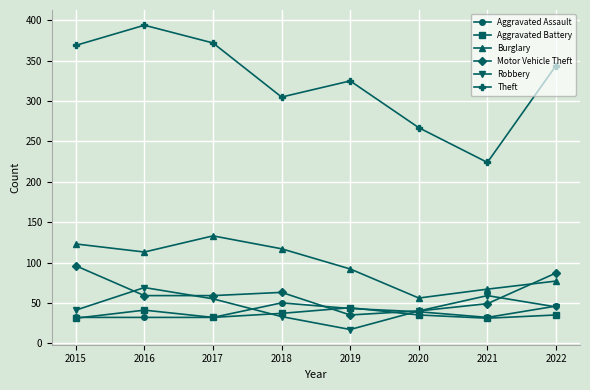

What is the value of the Burglary point at the 5th from the left?

92